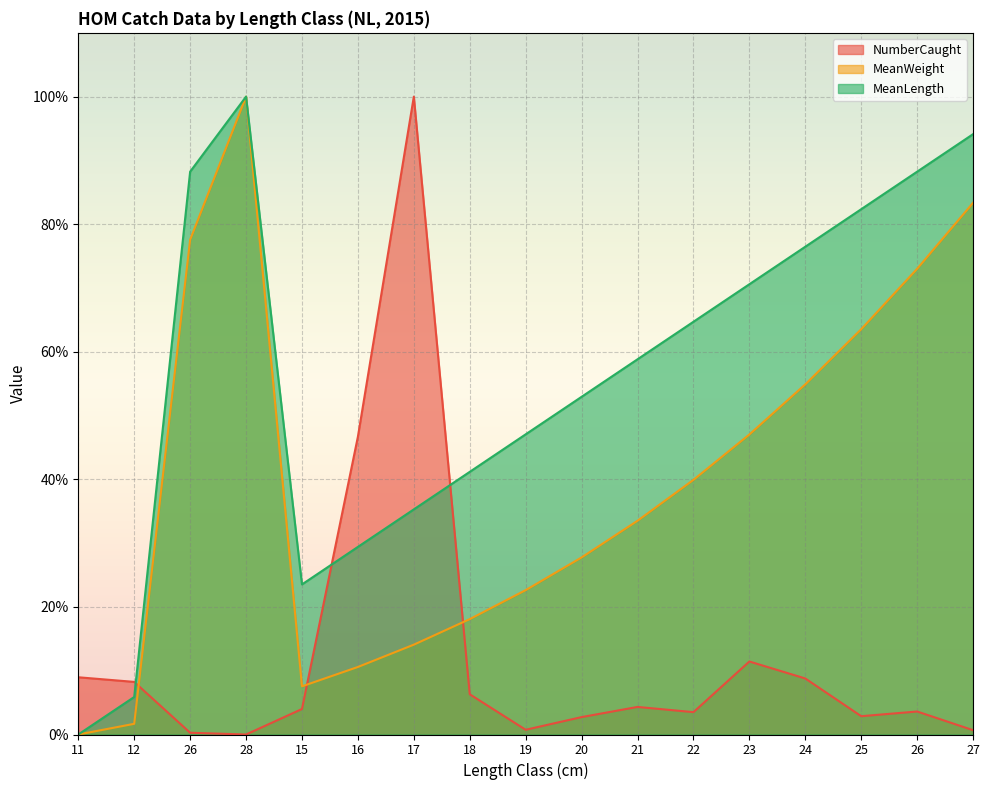

Which category has the lowest value in the MeanWeight series?

11